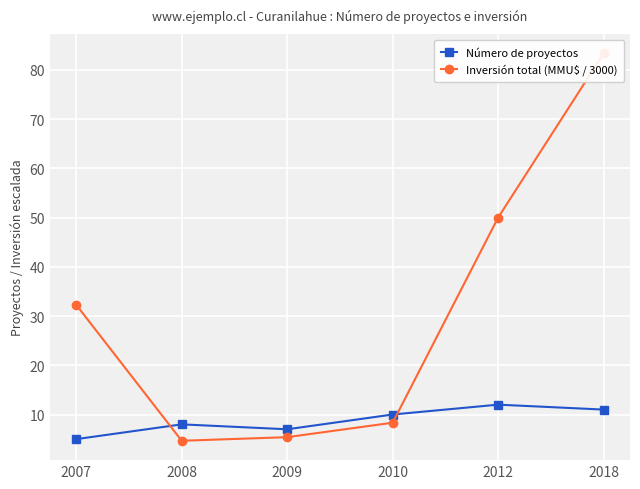

Which series has the largest range (max minus min)?

Inversión total (MMU$ / 3000)